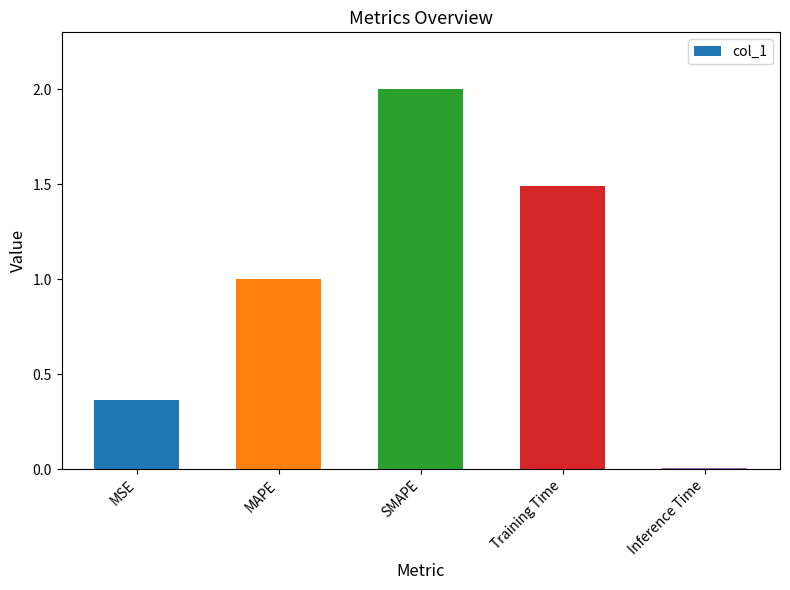

List the labels in order of value, smallest first.

Inference Time, MSE, MAPE, Training Time, SMAPE